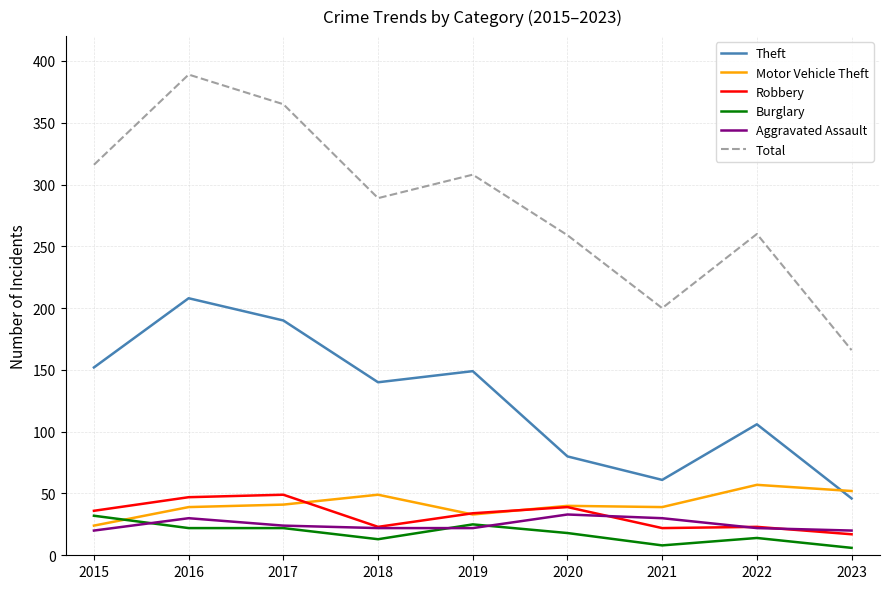

Does the chart display data point markers on the line(s)?

No